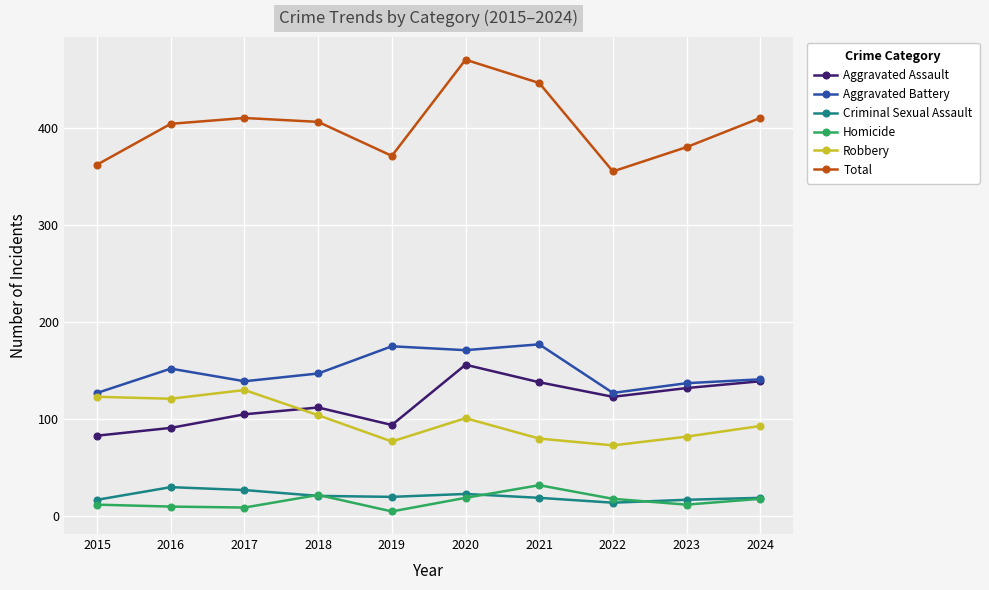

What is the difference between the maximum and minimum values in the Aggravated Battery series?

50